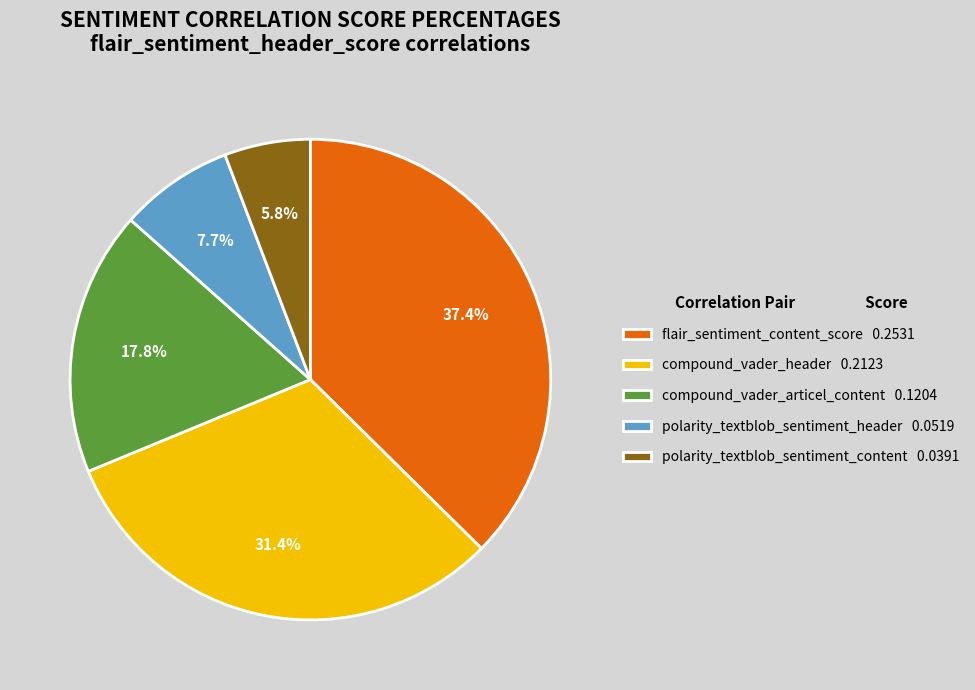

Rank the categories by value from lowest to highest.

polarity_textblob_sentiment_content, polarity_textblob_sentiment_header, compound_vader_articel_content, compound_vader_header, flair_sentiment_content_score